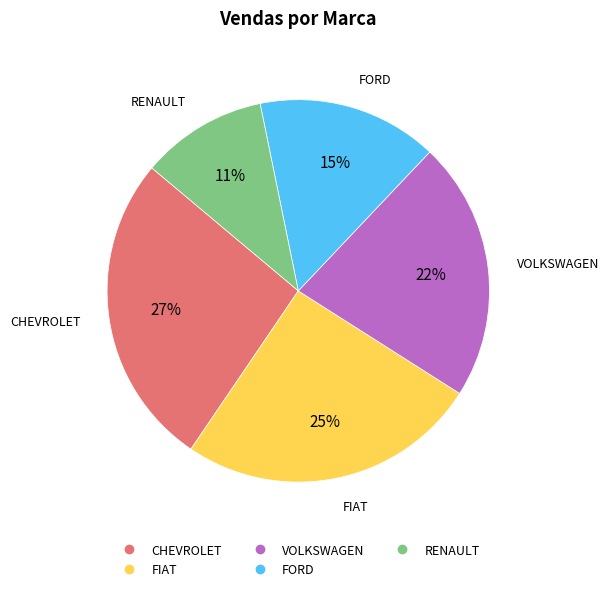

To the nearest percent, what is the combined percentage of FORD and VOLKSWAGEN?

37%